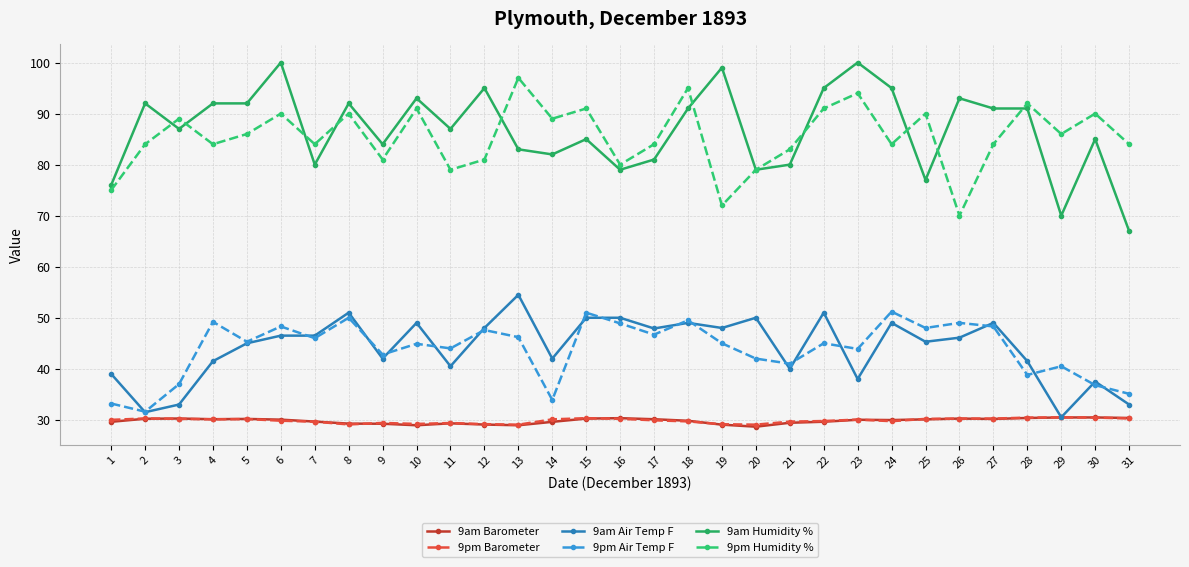

Where is the first local maximum for 9pm Air Temp F?

4